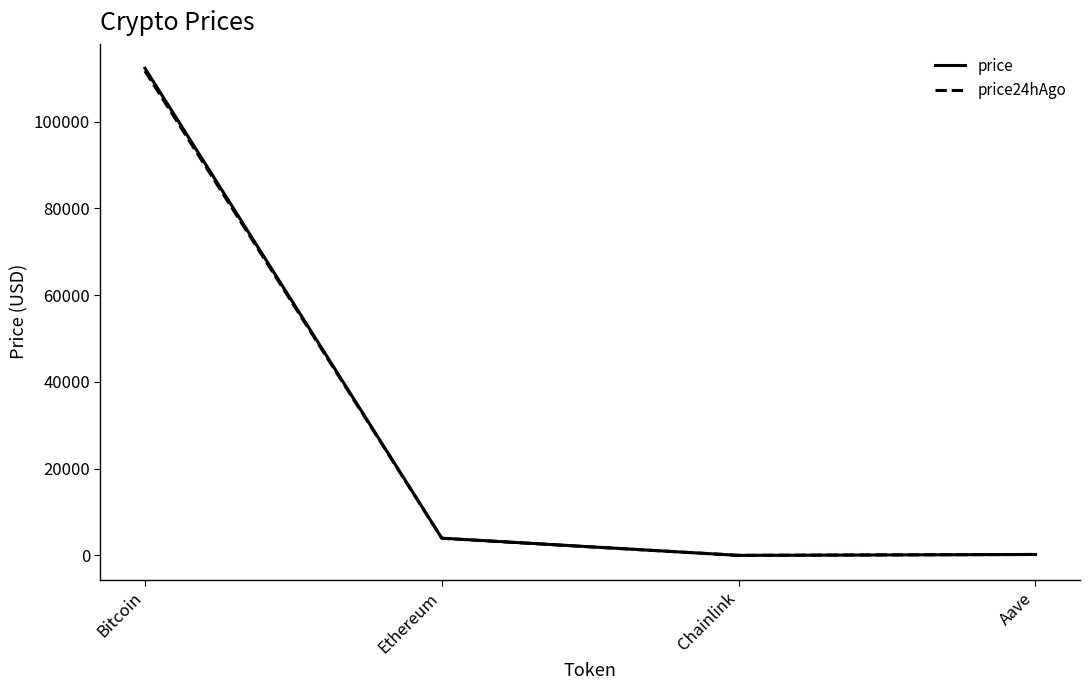

What is the difference between the price24hAgo values at Chainlink and Aave?

209.3